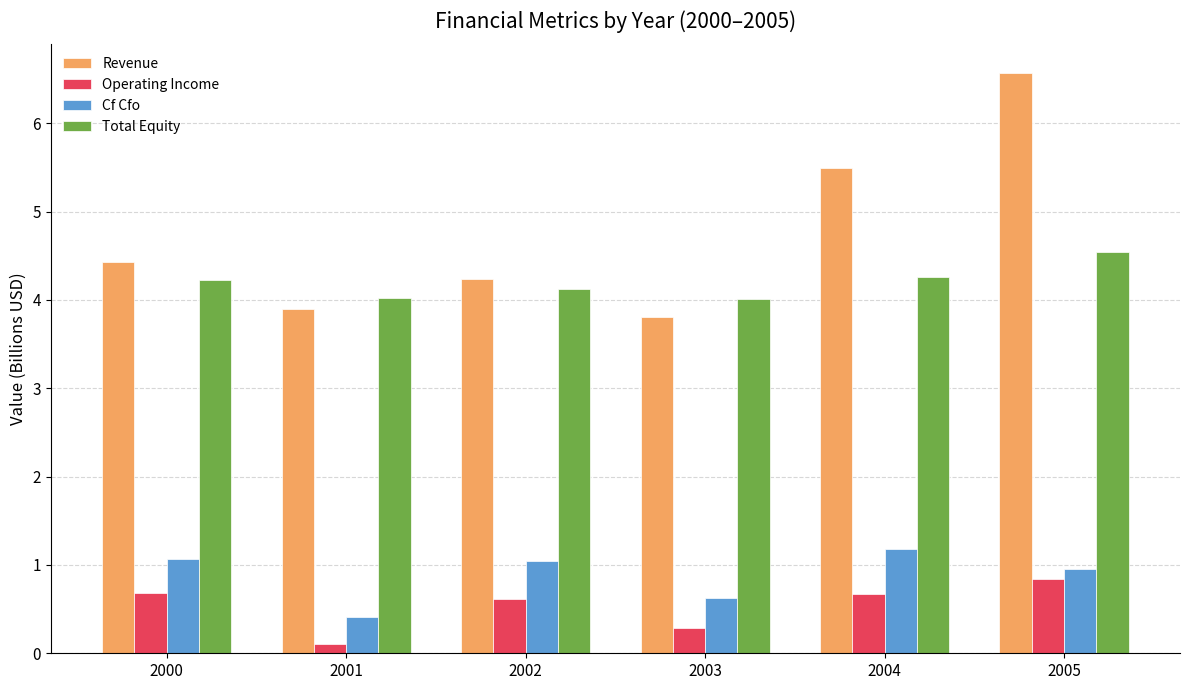

What is the greatest value displayed?

6.6